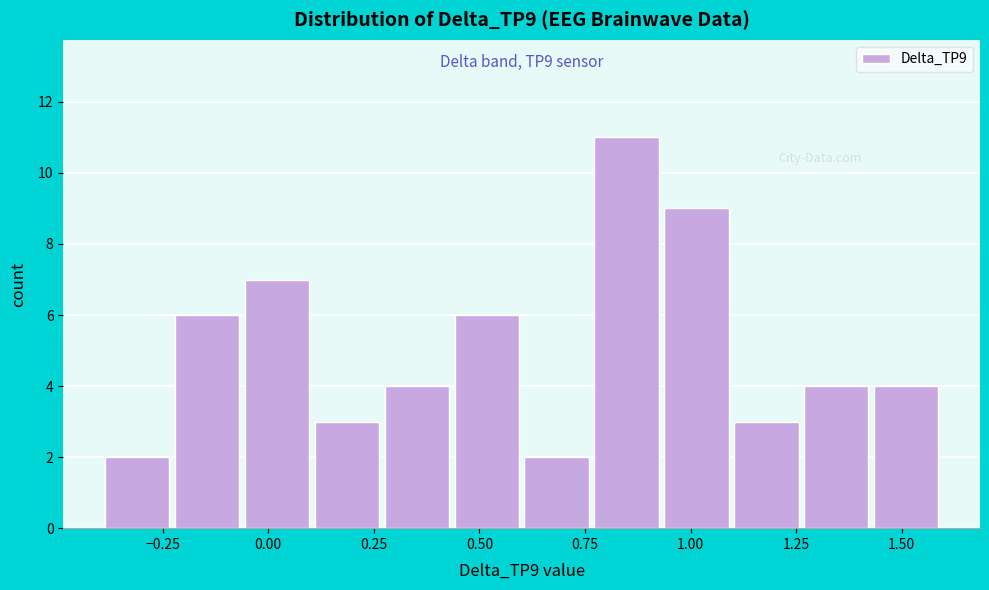

Around what value on the x-axis is the tallest bar? Give the approximate position of its centre, as read against the axis.

0.85